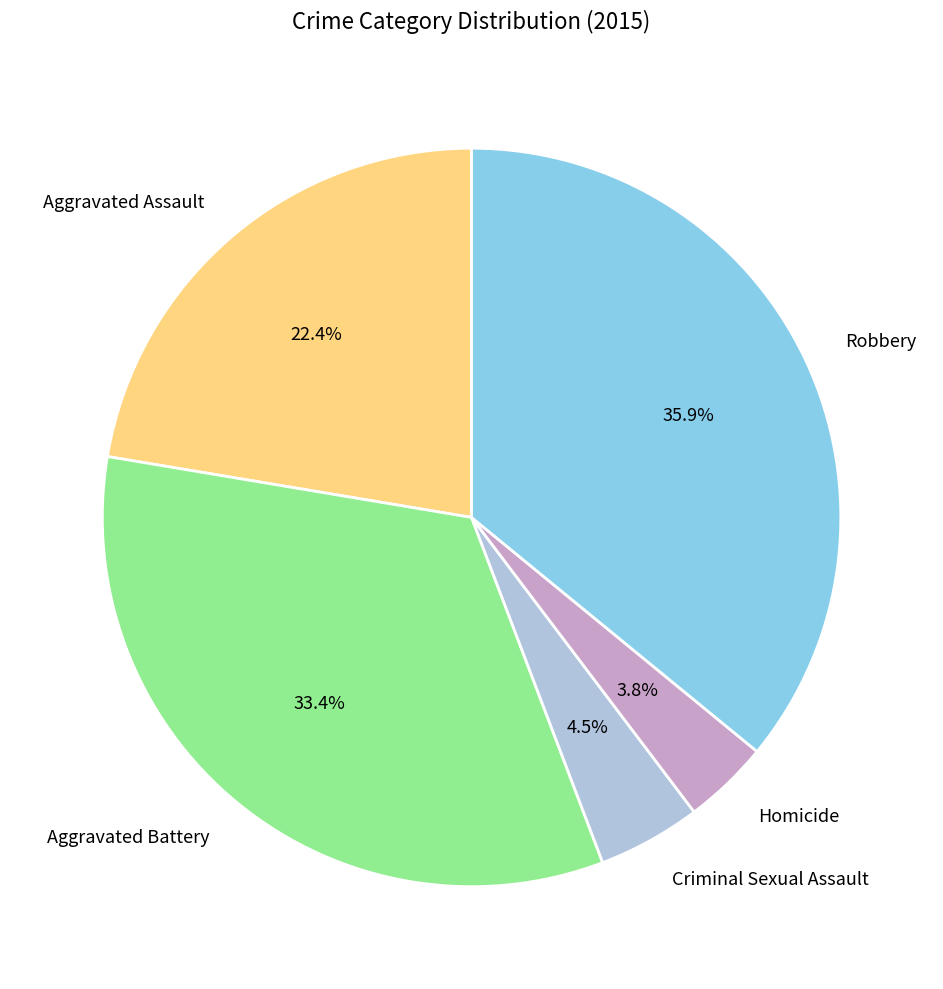

What is the largest slice in the pie chart?

Robbery